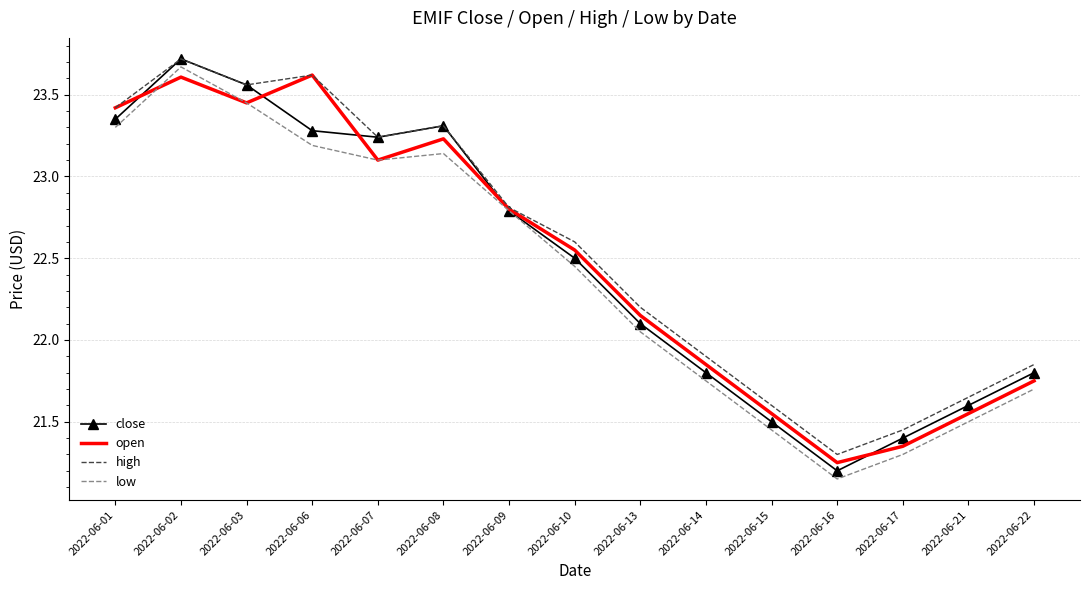

Is it true that close equals 21.8 at 2022-06-14?

True